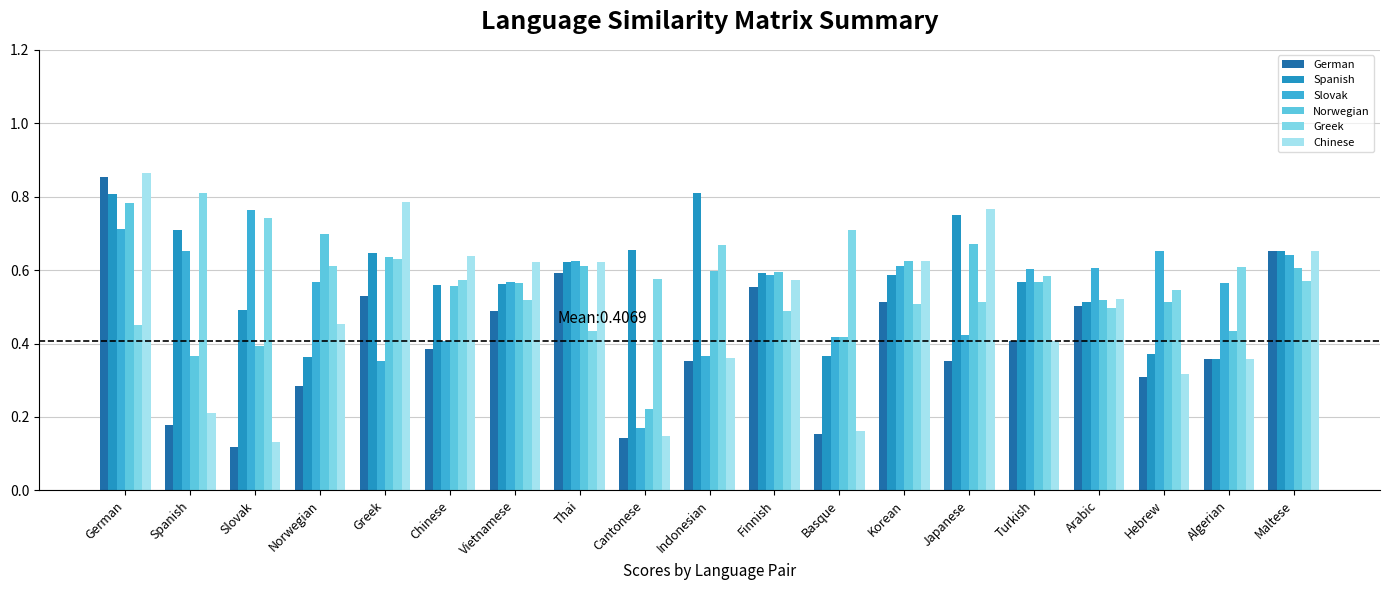

What is the approximate value of Spanish at Maltese?

0.7